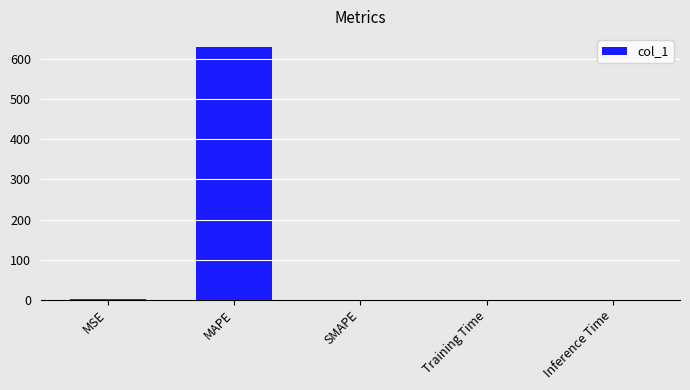

At which category does the chart reach its peak across all series?

MAPE